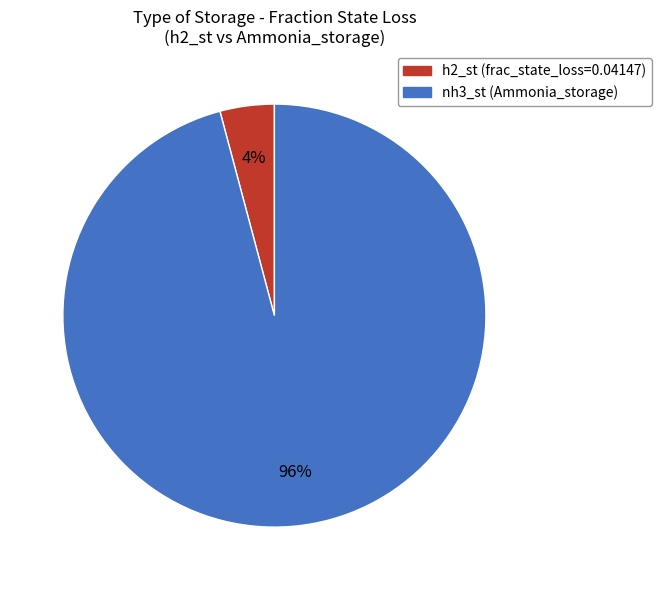

To the nearest percent, what is the average slice percentage?

50%